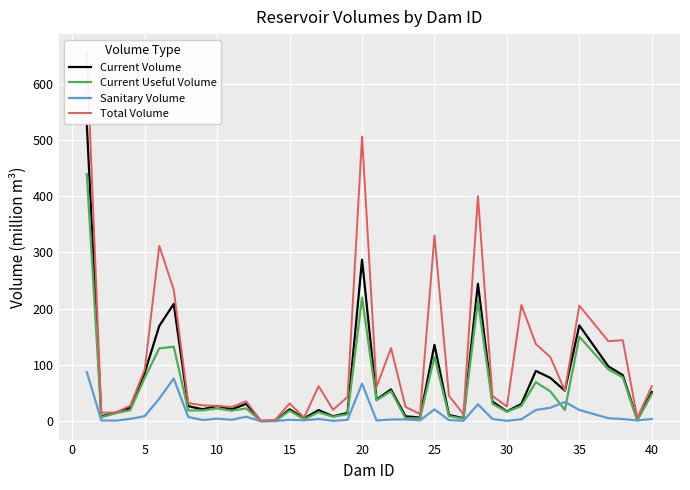

What is the highest value of the Current Useful Volume series?

439.3